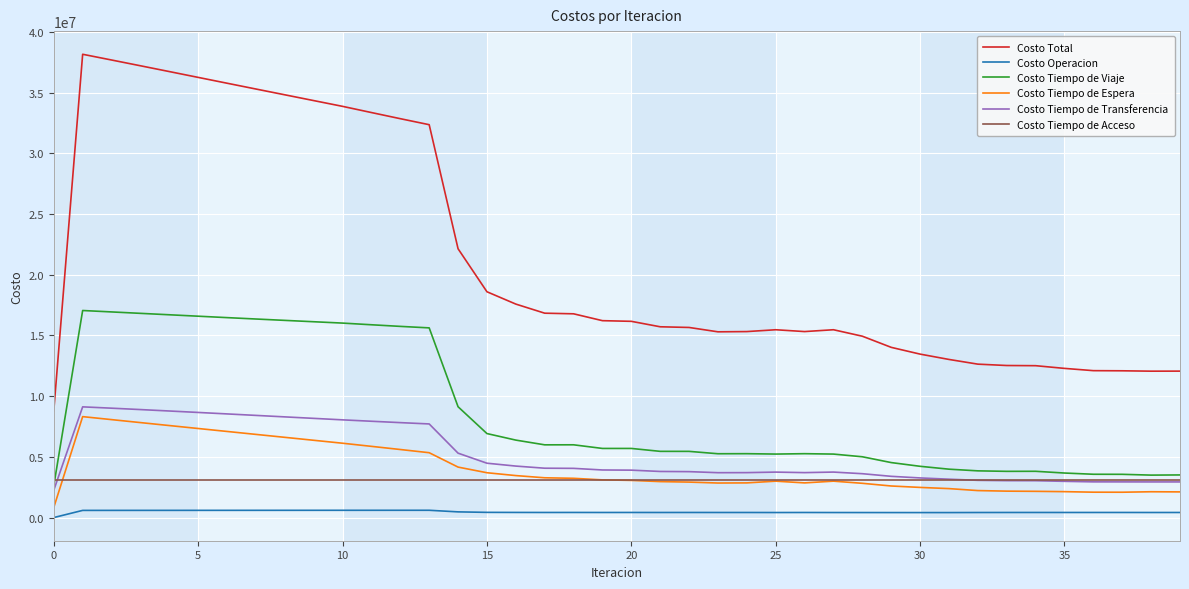

What is the difference between the second highest and minimum values in the Costo Tiempo de Transferencia series?

6755056.6